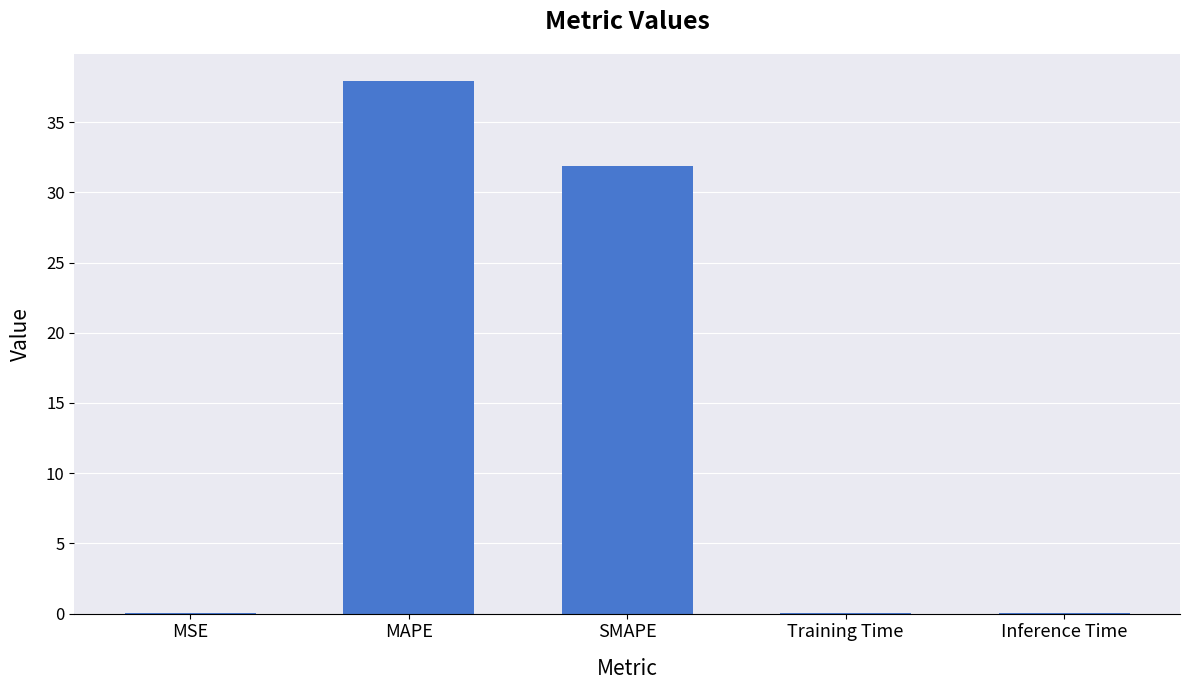

Which label corresponds to the largest value in the chart?

MAPE